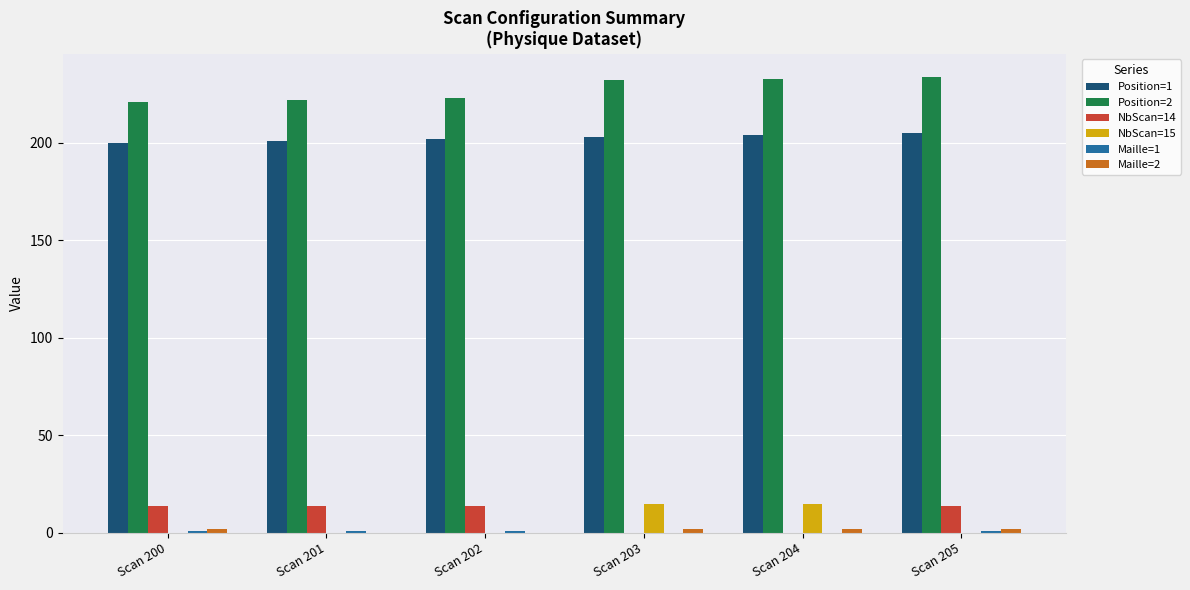

Which series has the largest total across all categories?

Position=2